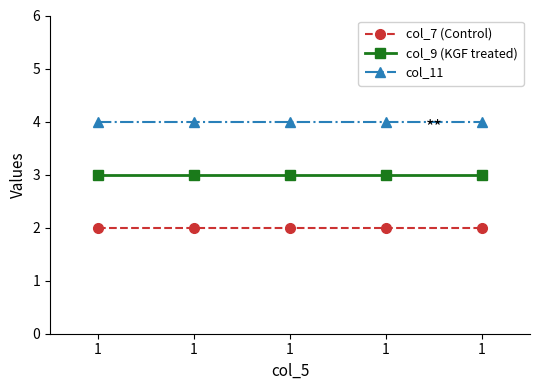

How many data points does each series have?

5